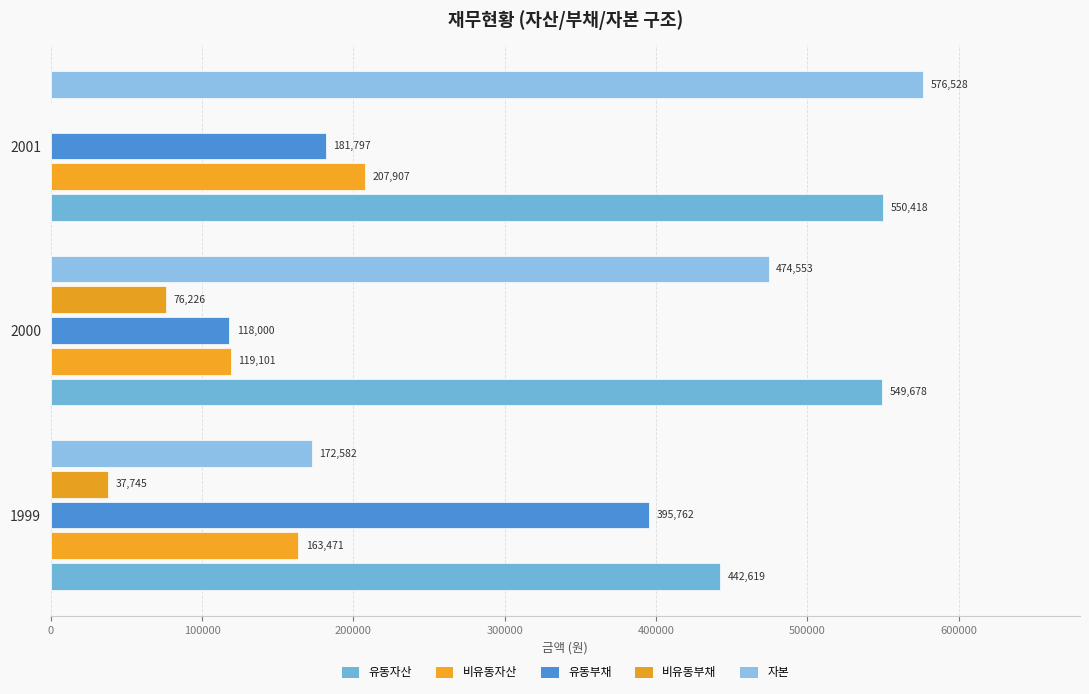

How many 비유동부채 values are between 0 and 76226?

3